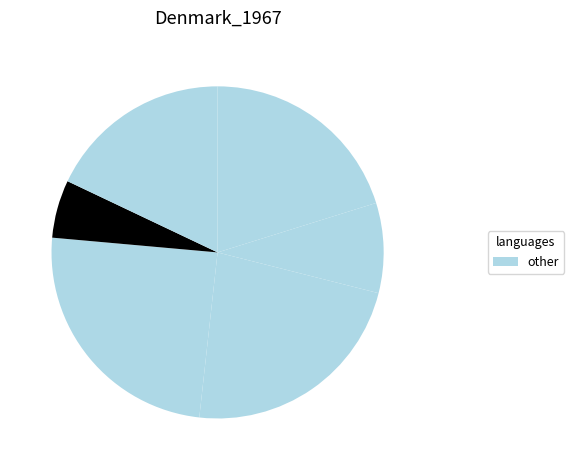

Is there any slice that represents more than half of the pie?

No